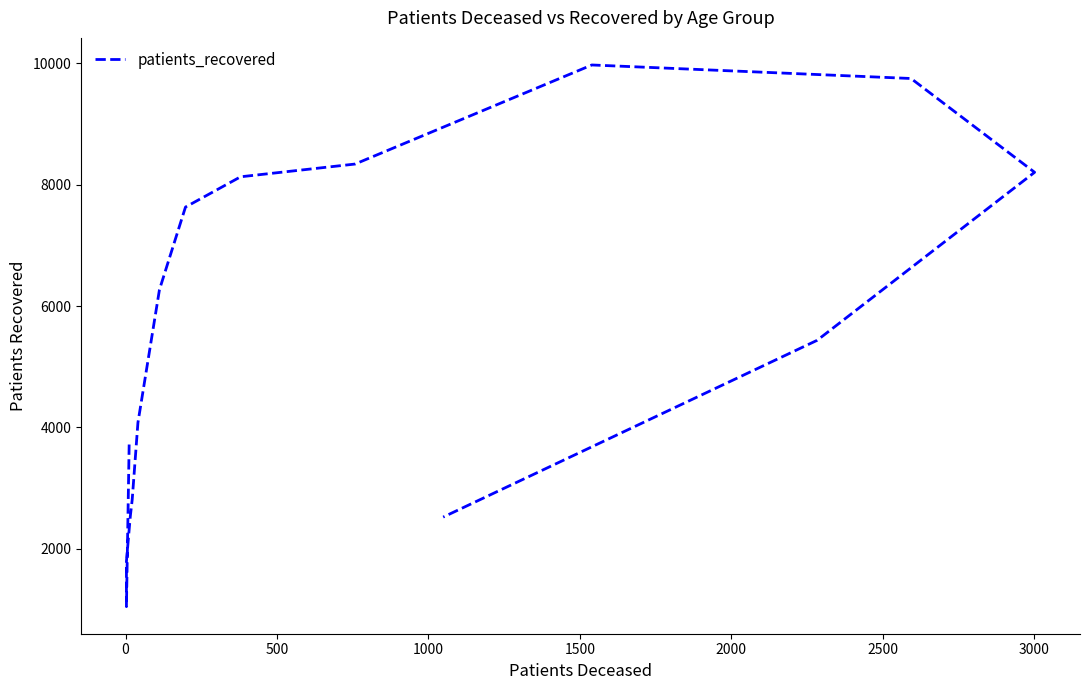

How many points are lower than both their immediate neighbors (excluding endpoints)?

1